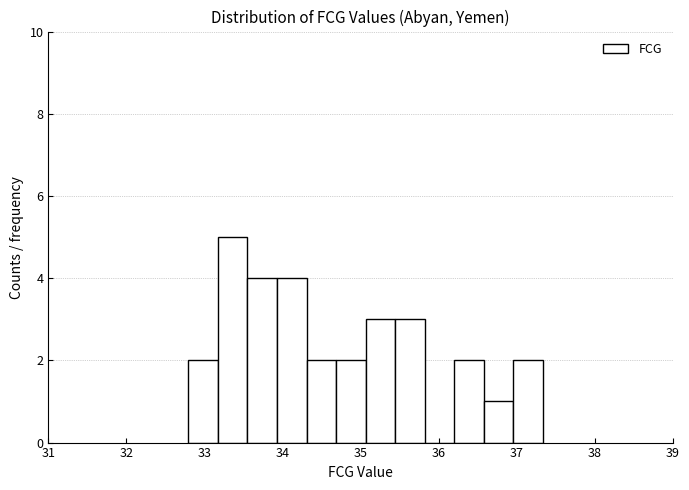

Read against the x-axis, roughly where is the centre of the tallest bar?

33.4